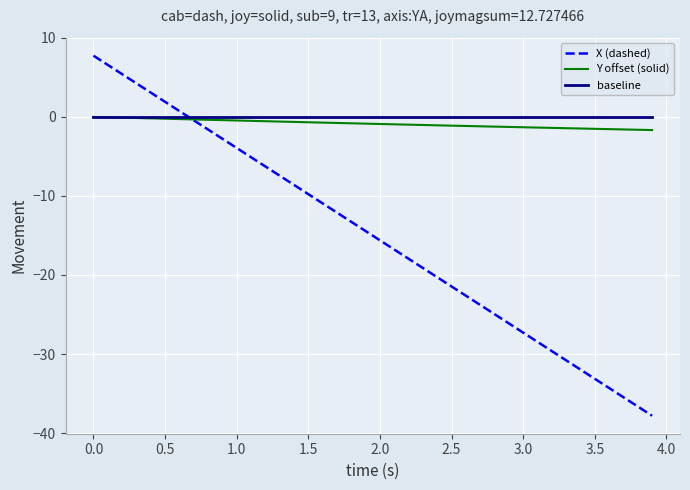

What is the difference between the second highest and second lowest values in the Y offset (solid) series?

1.6